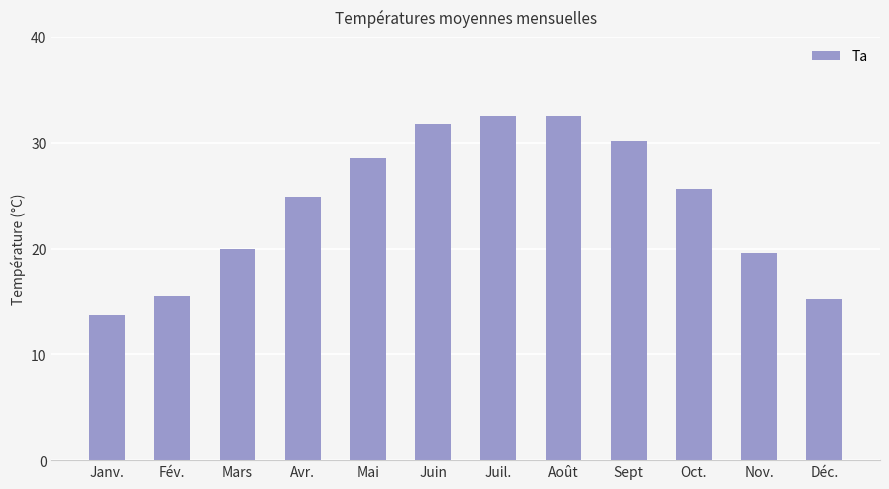

What is the change in value from Juil. to Sept?

-2.3